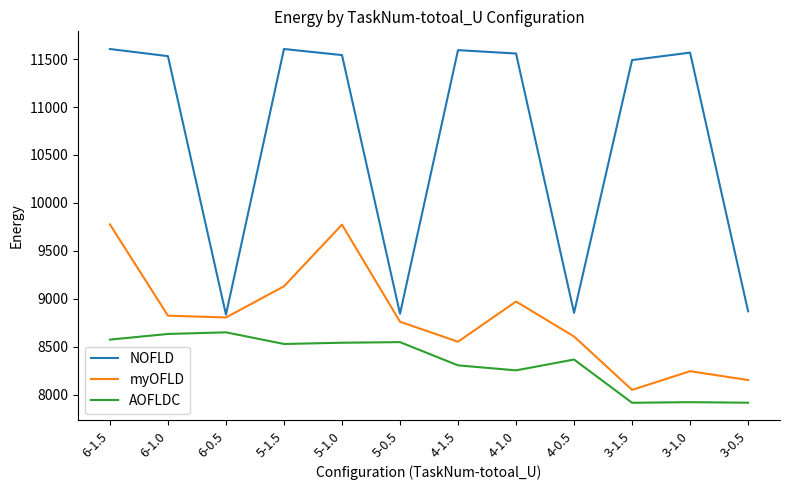

The value of AOFLDC at 3-1.5 is 7914.1. True or false?

True